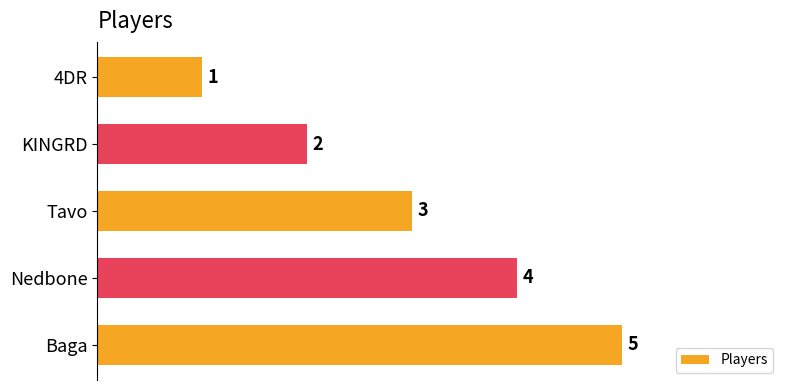

How many bars are there in total?

5